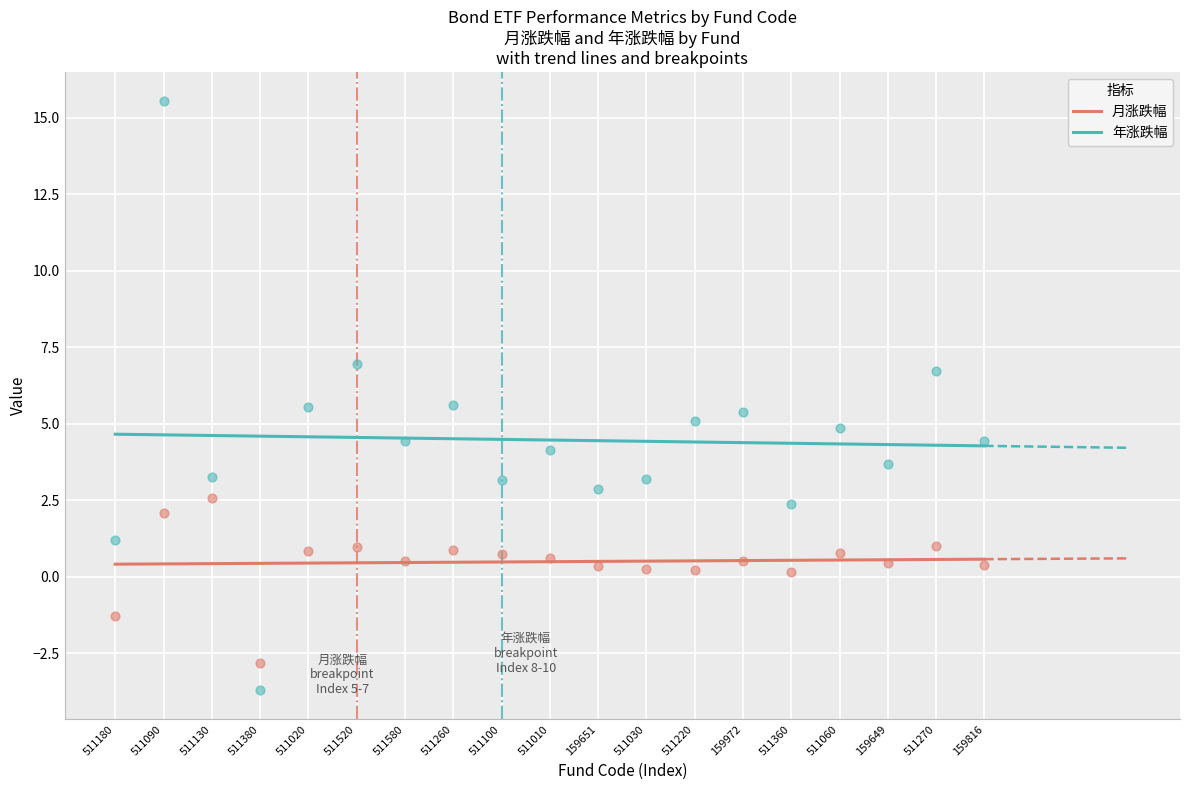

Is the value of 月涨跌幅 at 511130 greater than the value of 年涨跌幅 at 511380?

Yes